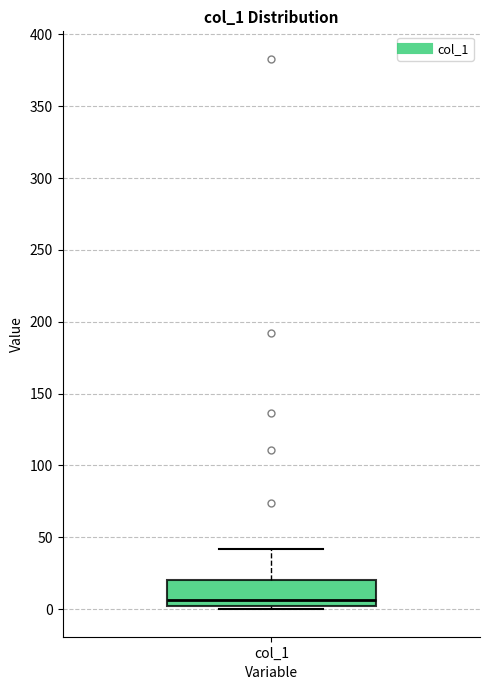

Transcribe this box plot: give where the median line is, the range the box spans, and where the two whiskers end, as read against the y-axis. The values are not printed on the chart, so give them approximately, as read against the axis.

median 5, box 0 to 20, whiskers 0 (just below the box's lower edge) to 40